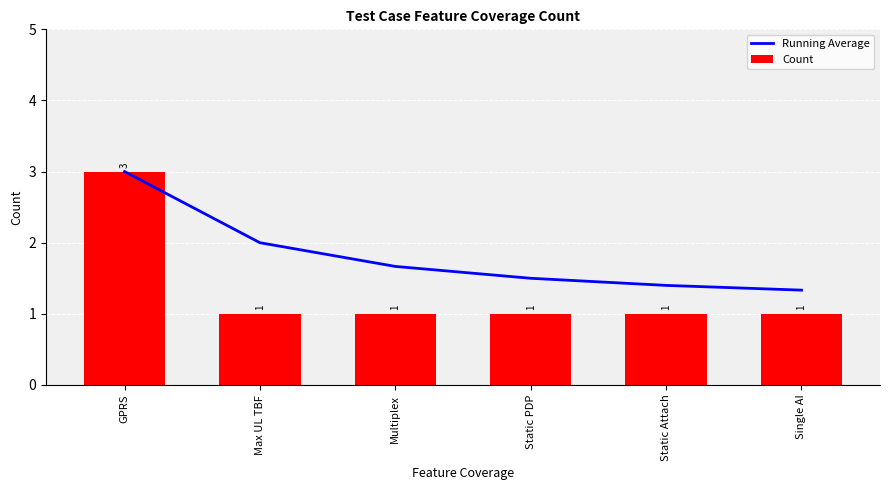

What is the sum of the Count values at Max UL TBF and Multiplex?

2